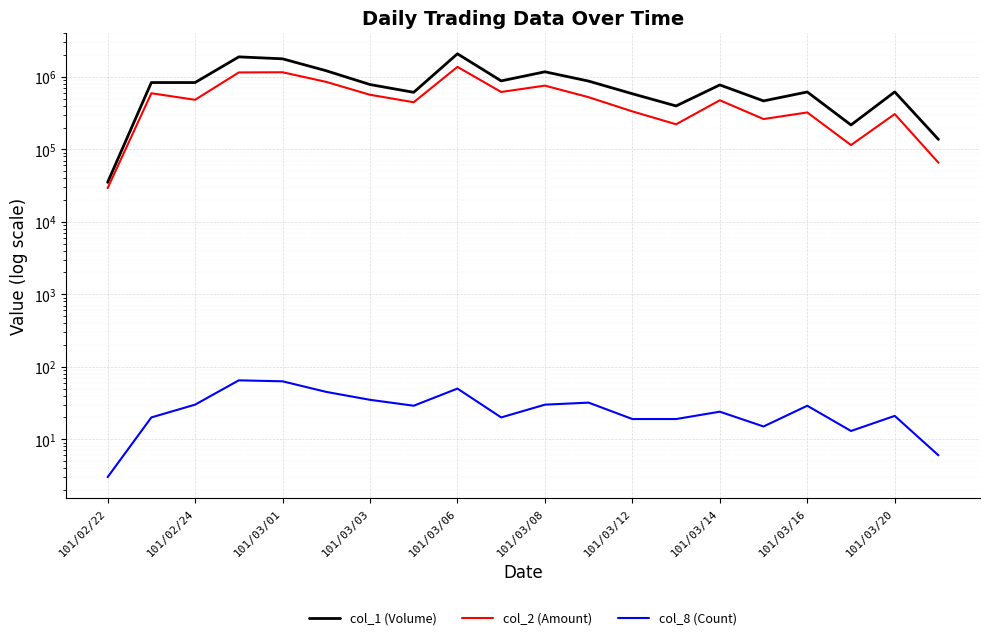

Rank the series by their maximum value, from lowest to highest.

col_8 (Count), col_2 (Amount), col_1 (Volume)